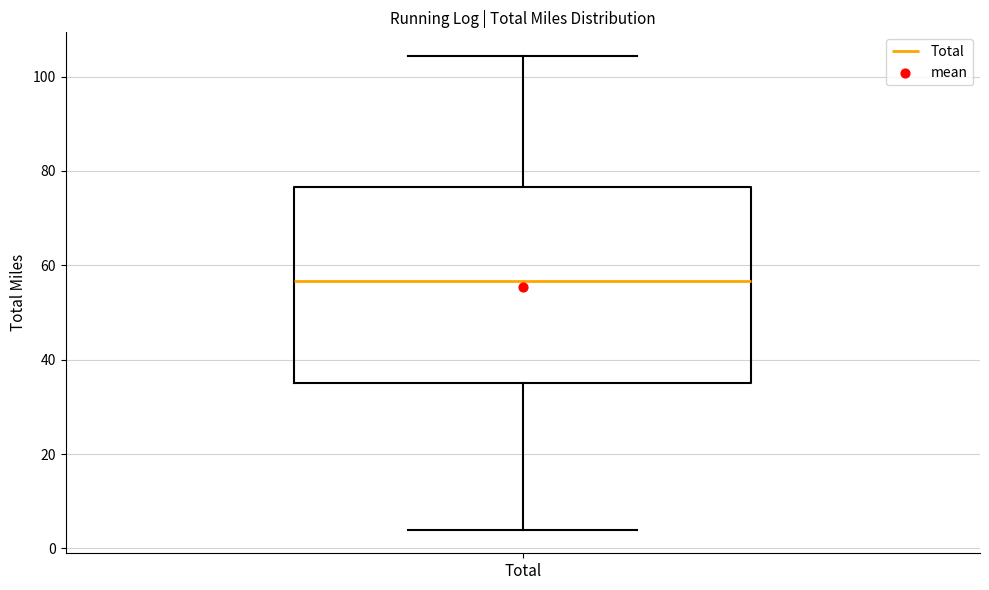

Where does the upper whisker of the box for Total end on the y-axis? The values are not printed on the chart, so give them approximately, as read against the axis.

104